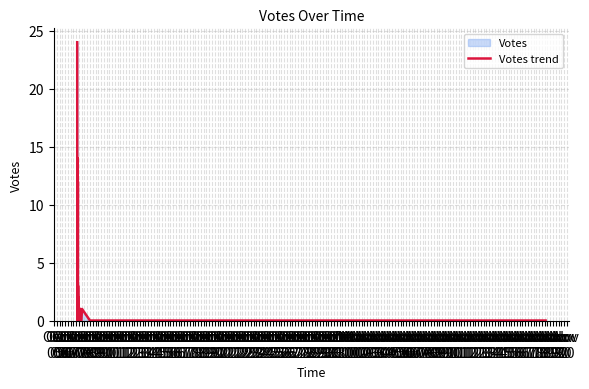

Where is the first local maximum?

Oct
06